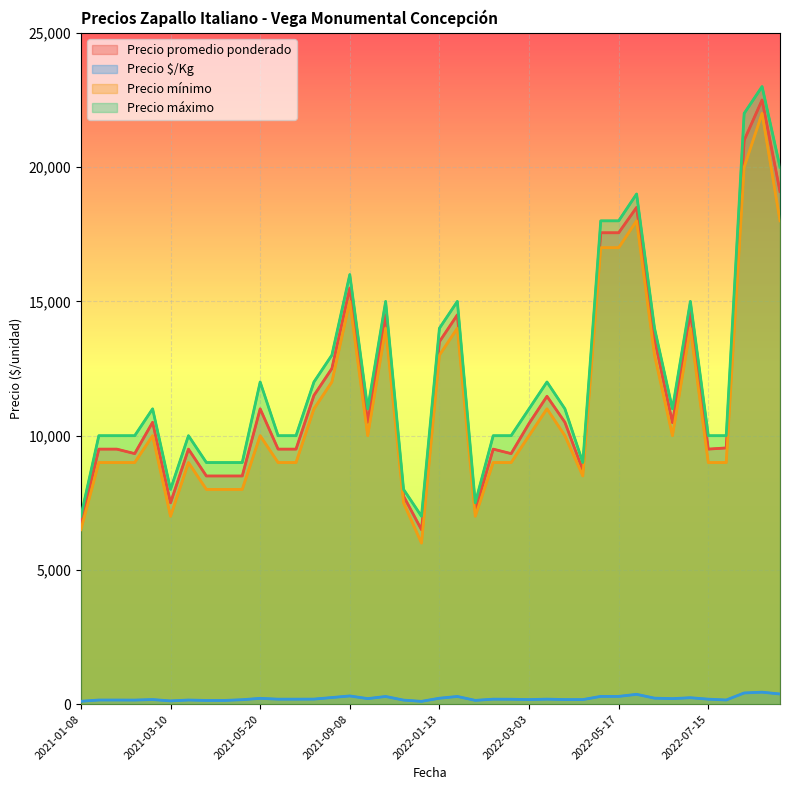

Which has a higher value, 2021-01-21 or 2022-06-14?

2022-06-14